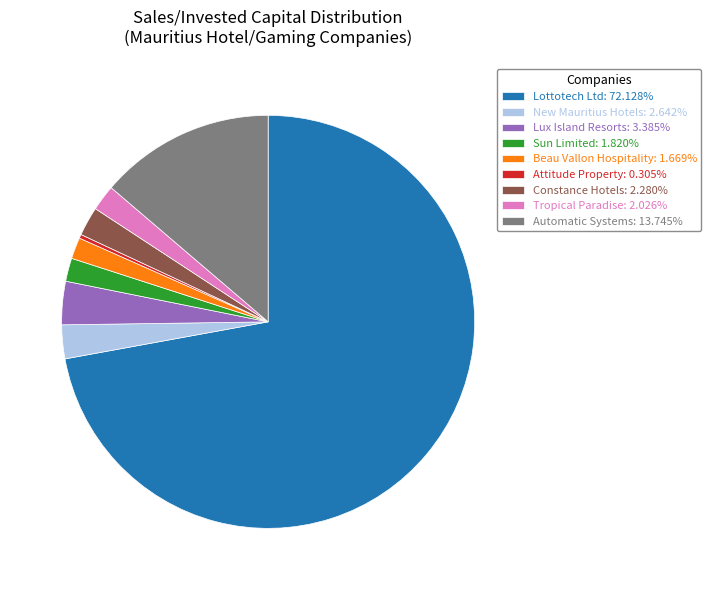

Which has a higher value, New Mauritius Hotels or Attitude Property?

New Mauritius Hotels